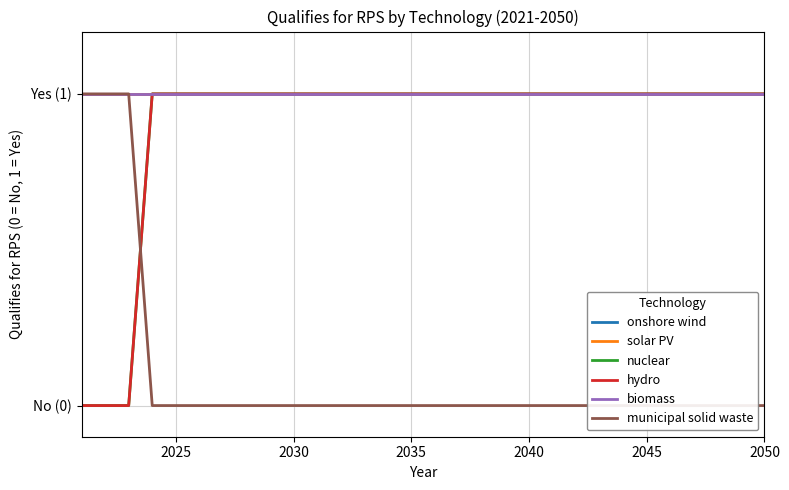

How many categories are shown in the chart?

30